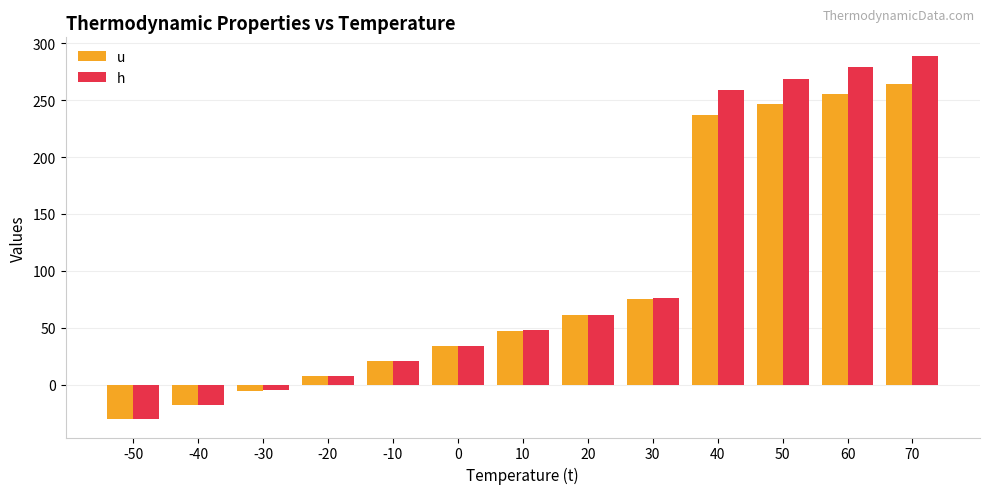

What is the average value of the h series?

99.5